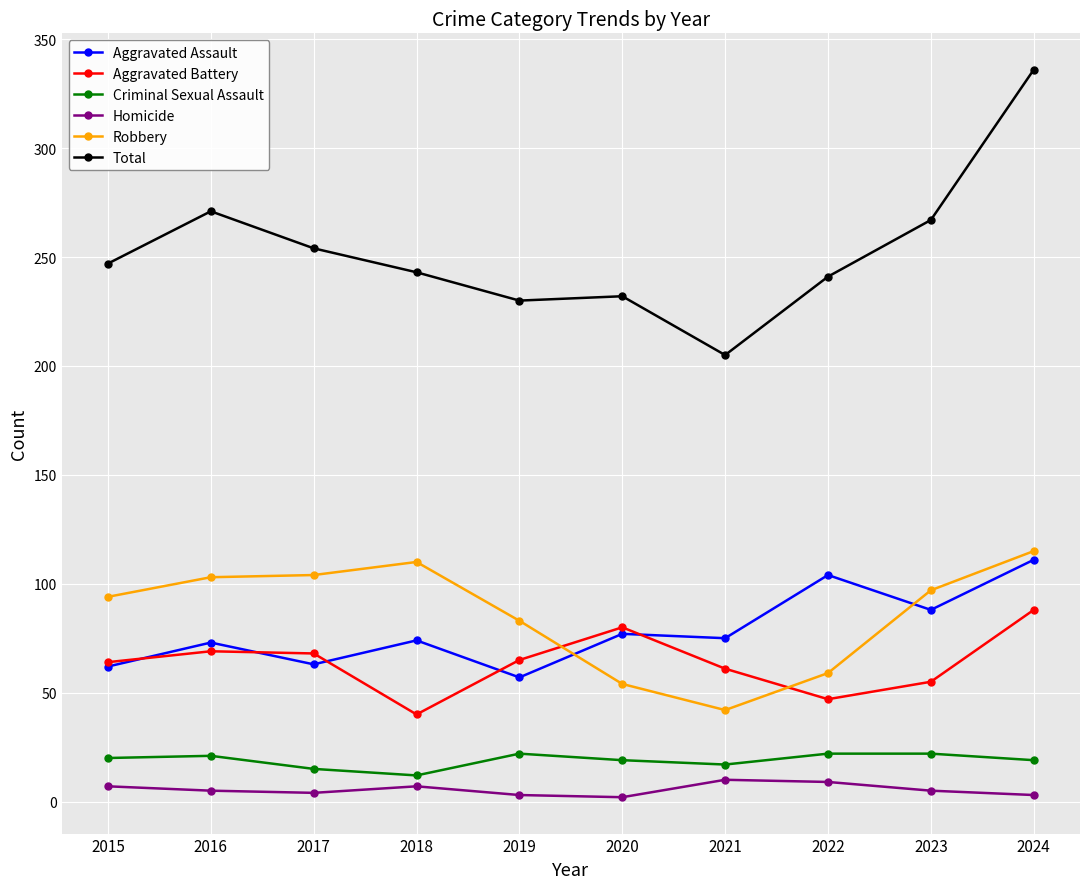

What are all the series names shown in the legend?

Aggravated Assault, Aggravated Battery, Criminal Sexual Assault, Homicide, Robbery, Total